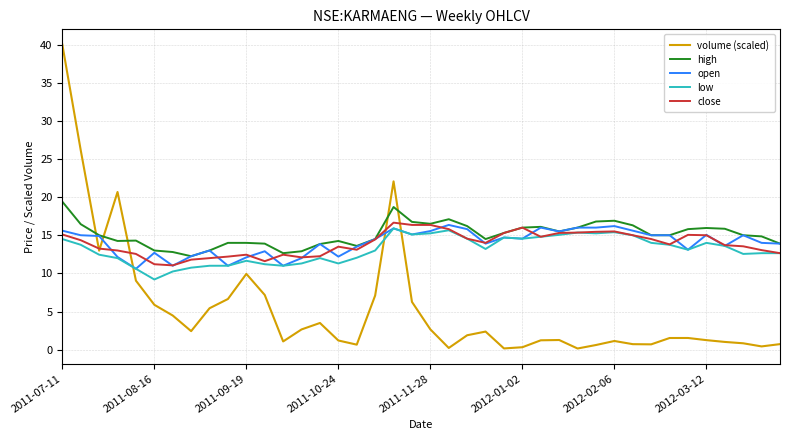

What is the maximum value for low?

15.9